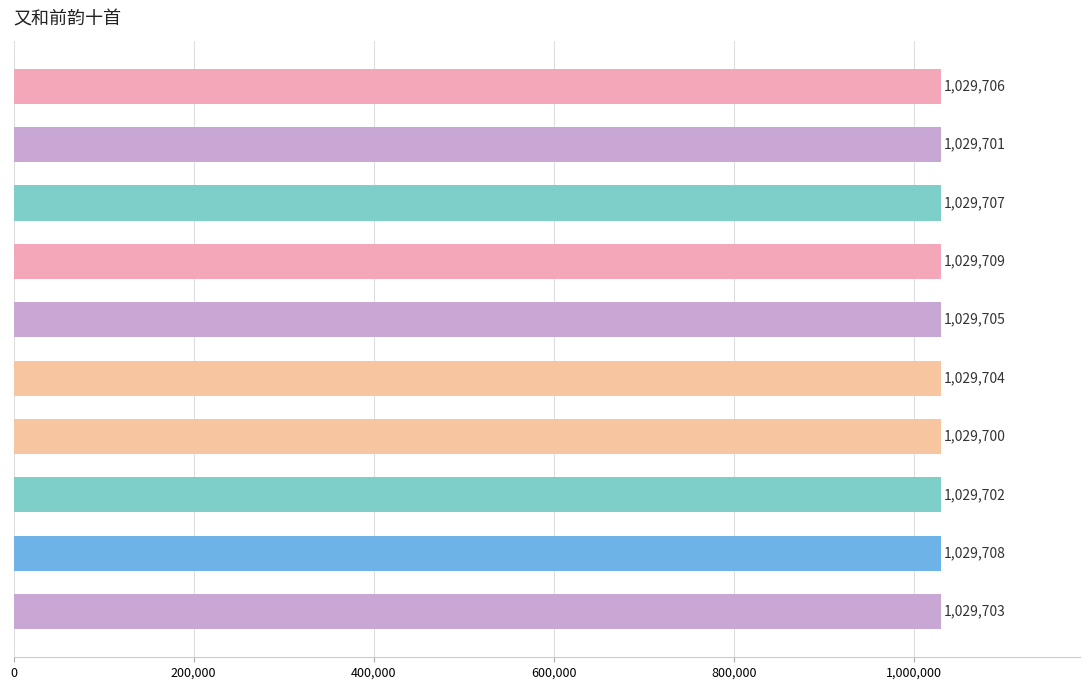

Count the number of categories in the chart.

10